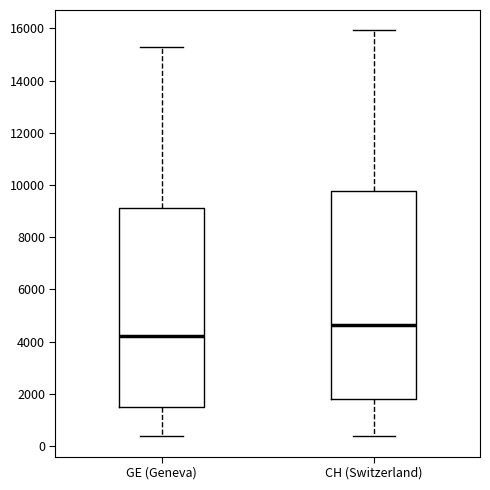

Where is the upper edge of the box for GE (Geneva) on the y-axis? The values are not printed on the chart, so give them approximately, as read against the axis.

9200